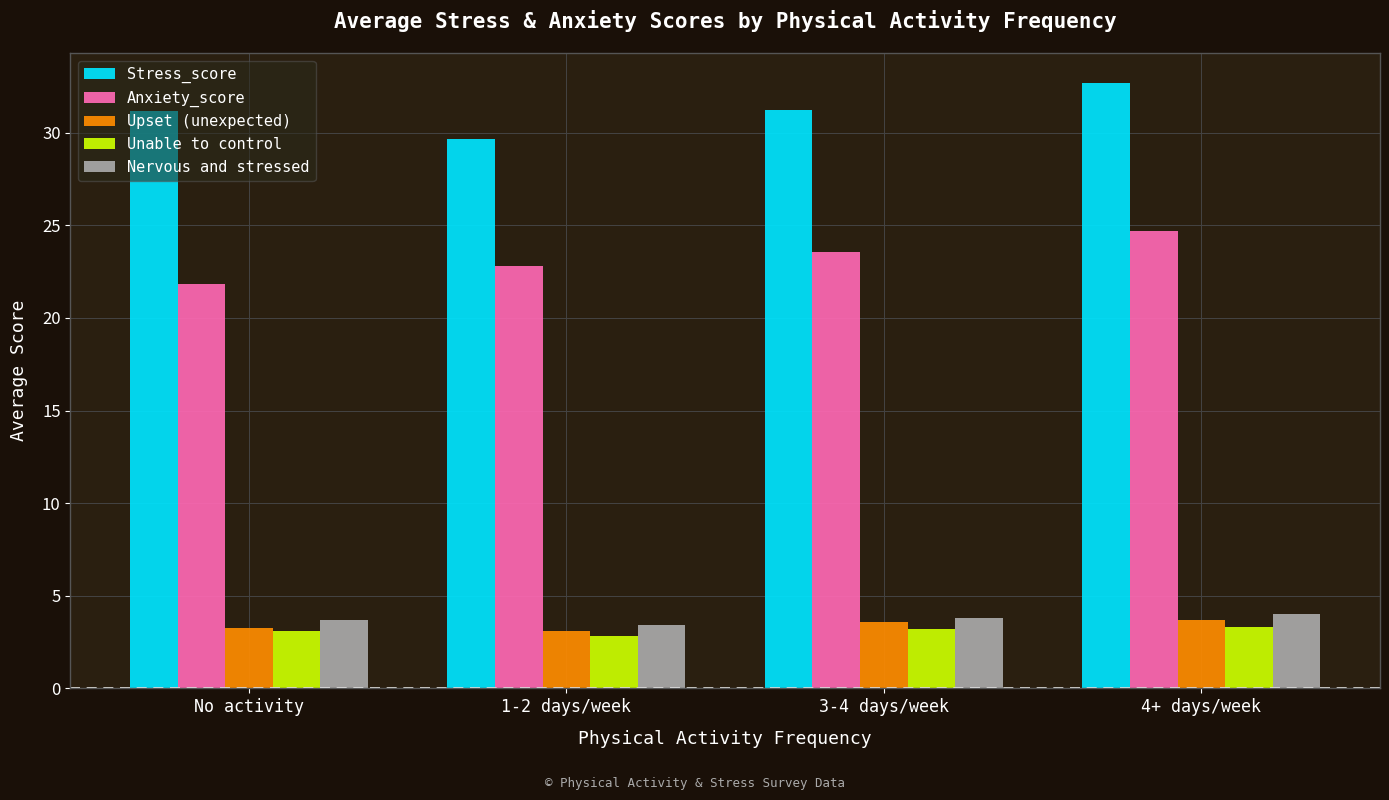

What is the spread (max minus min) of values at No activity?

28.1